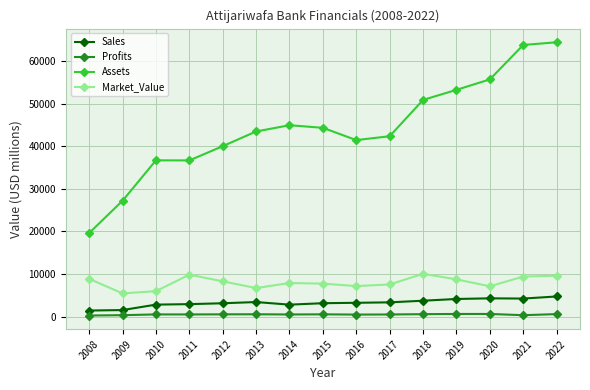

What is the difference between the second highest and minimum values in the Assets series?

44193.0